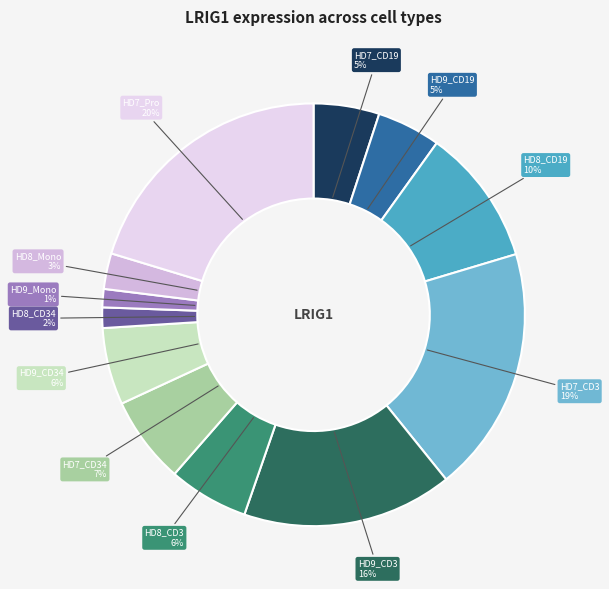

Count the number of slices in the pie.

12